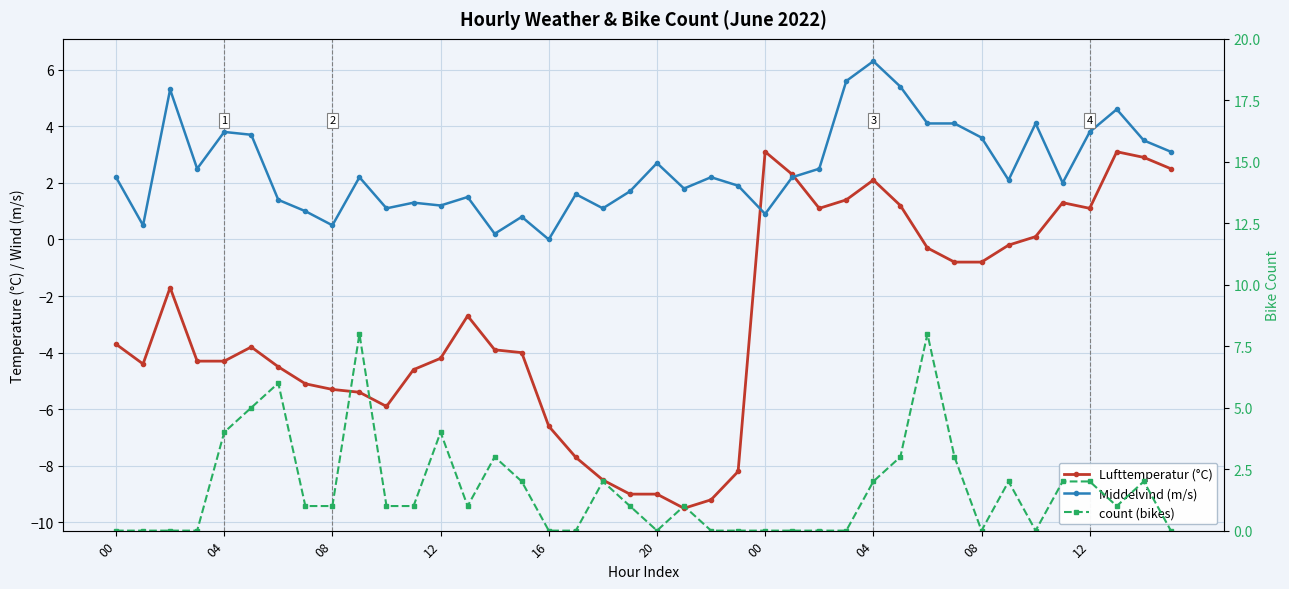

True or false: count (bikes) has a value of 2.0 at 12.

True